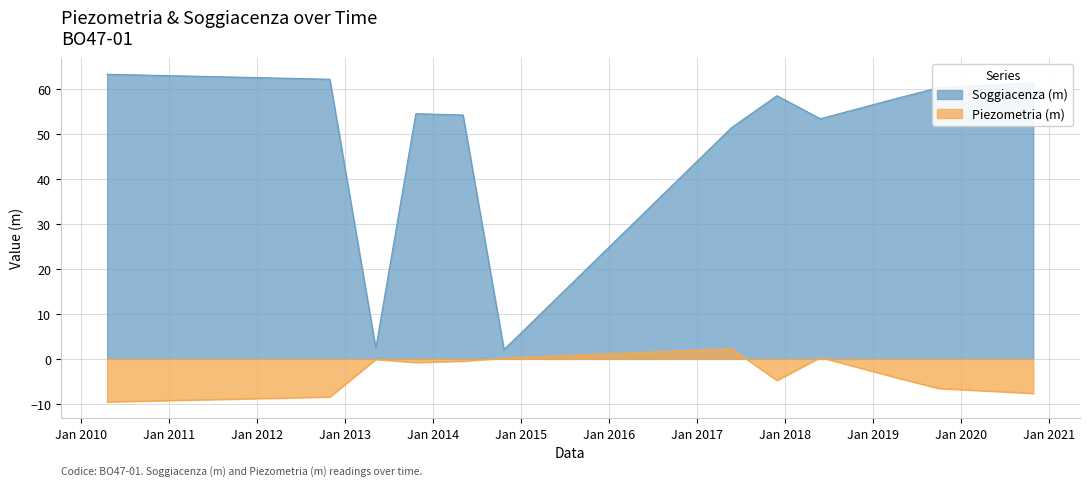

List the series in order of their peak value, lowest first.

Piezometria (m), Soggiacenza (m)